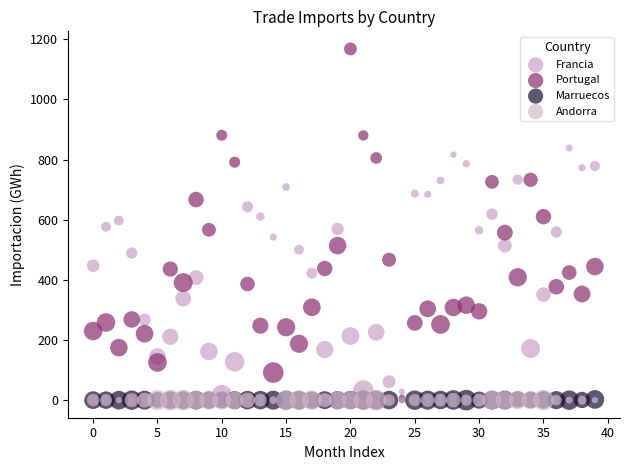

What are all the series names shown in the legend?

Francia, Portugal, Marruecos, Andorra